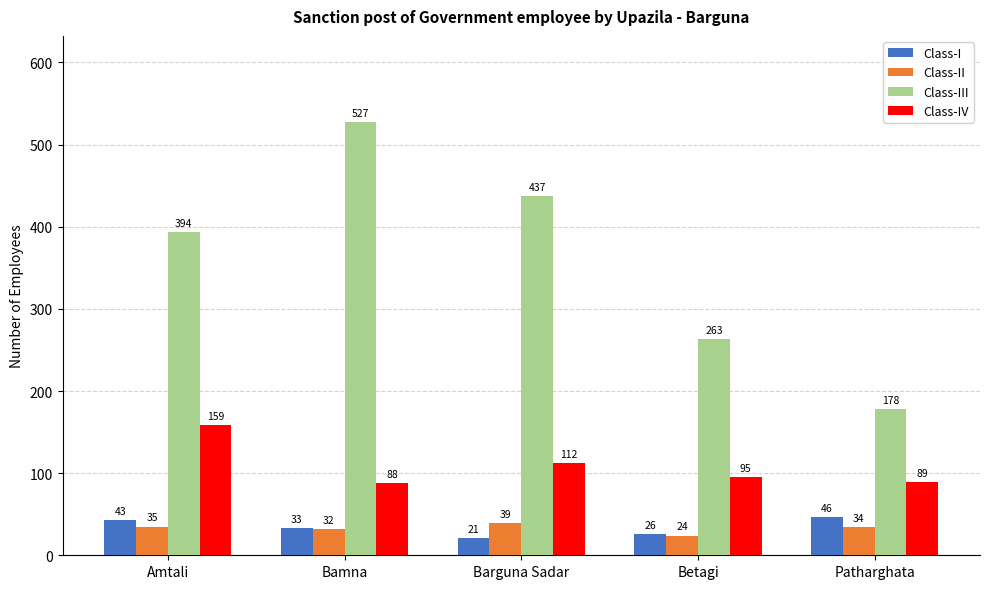

Rank the series at Barguna Sadar from highest to lowest value.

Class-III, Class-IV, Class-II, Class-I